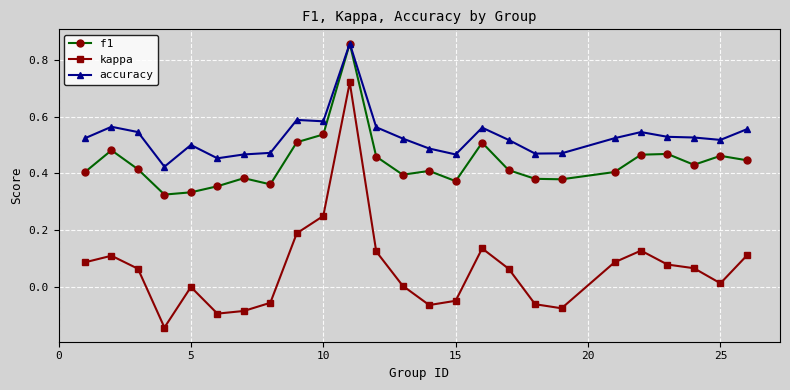

Which series has the widest spread of values?

kappa